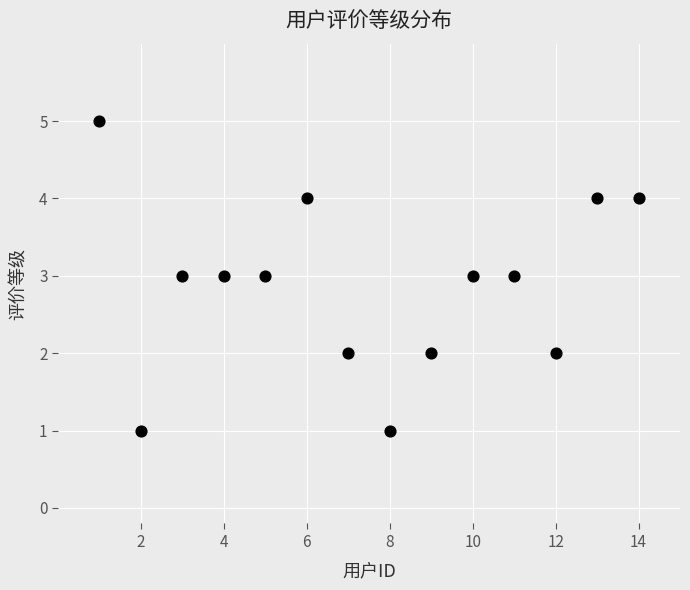

What is the range of X values (max minus min)?

13